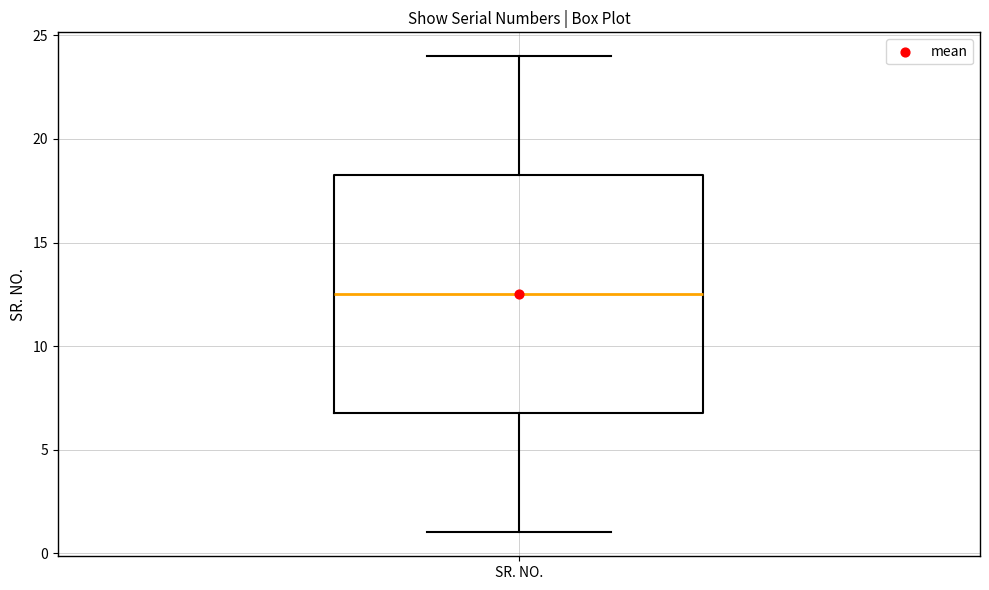

Transcribe this box plot: give where the median line is, the range the box spans, and where the two whiskers end, as read against the y-axis. The values are not printed on the chart, so give them approximately, as read against the axis.

median 12.5, box 7.0 to 18.5, whiskers 1.0 to 24.0